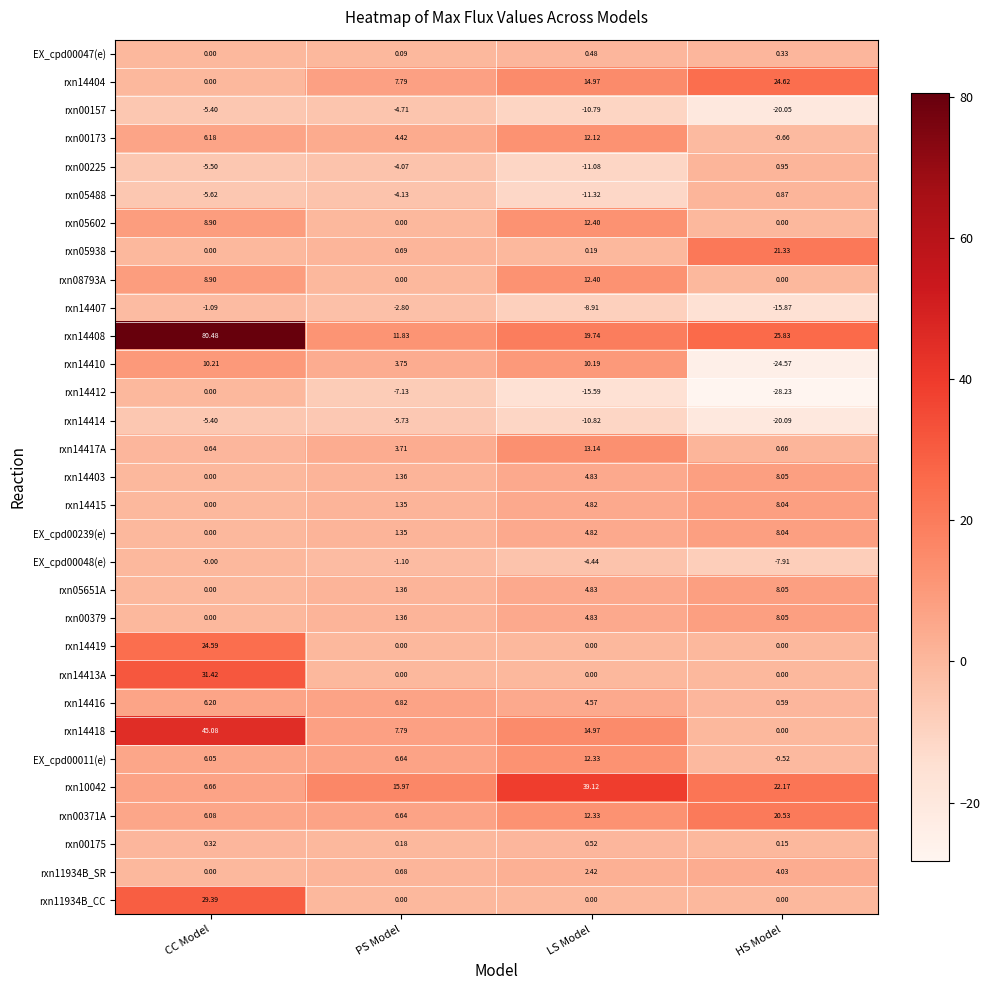

How many data points in rxn14407 are less than -2?

3